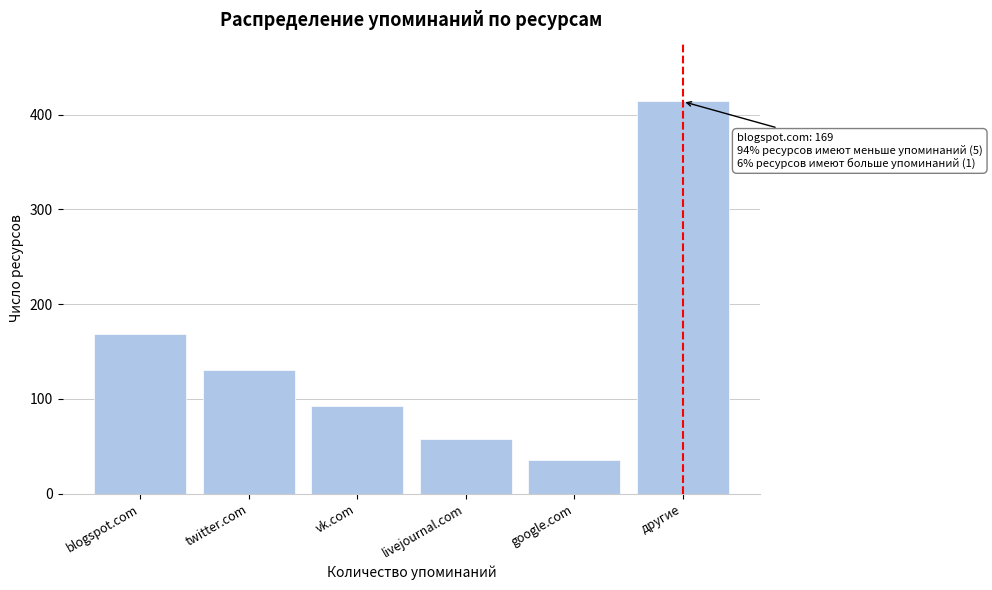

Reading left to right, transcribe all the data shown in this chart.

blogspot.com=169	twitter.com=131	vk.com=93	livejournal.com=58	google.com=35	другие=414